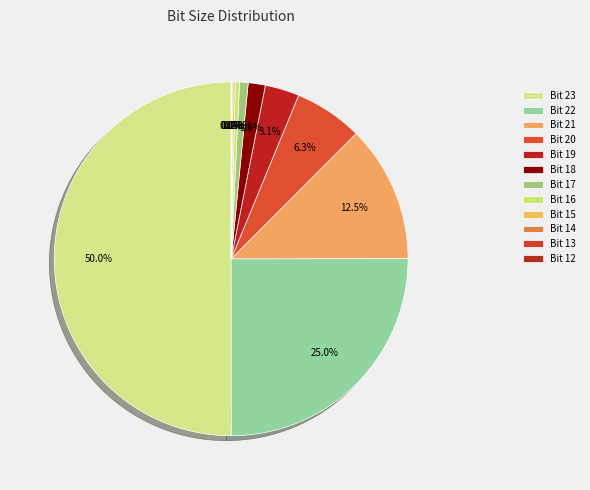

The Bit 13 slice represents 1% of the pie. True or false?

False